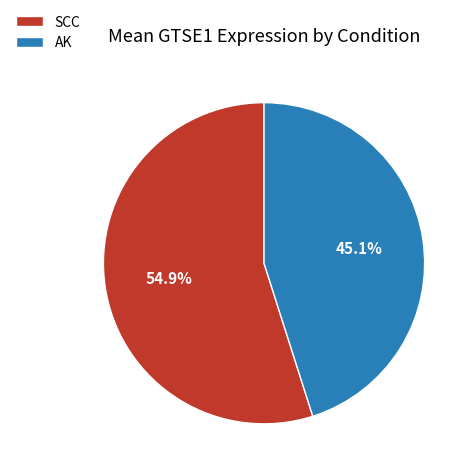

Which slice is the largest?

SCC